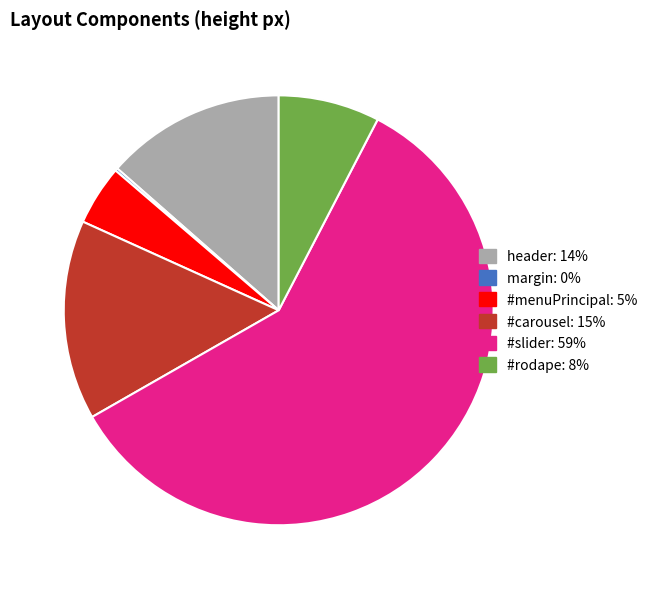

Is the sum of header and #slider greater than half?

Yes